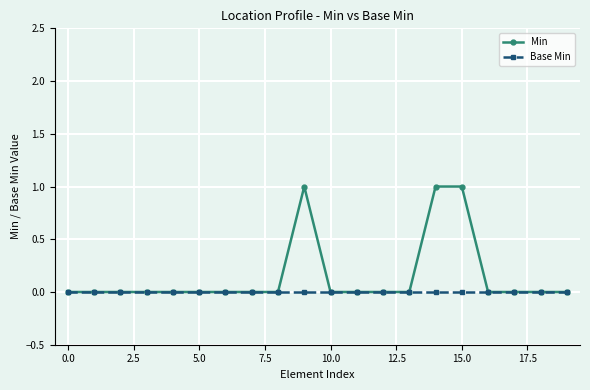

Which series has the widest spread of values?

Min